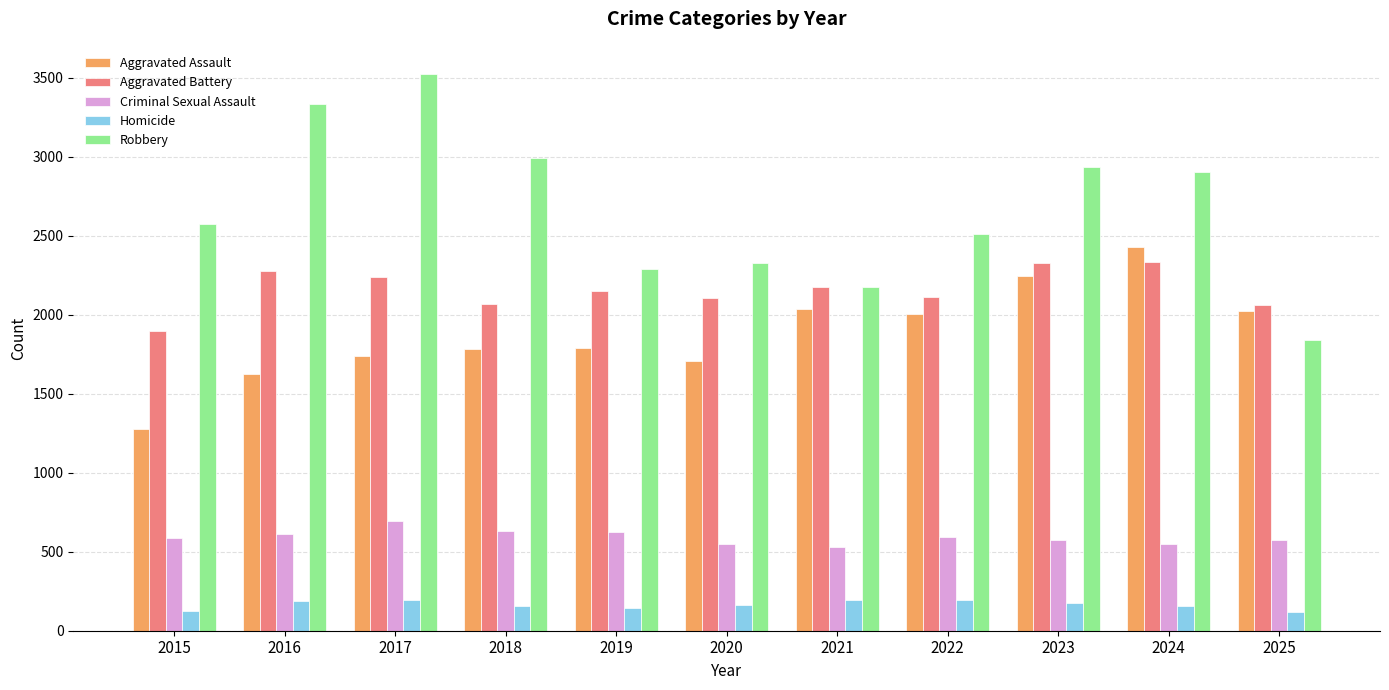

Which series has the largest total across all categories?

Robbery